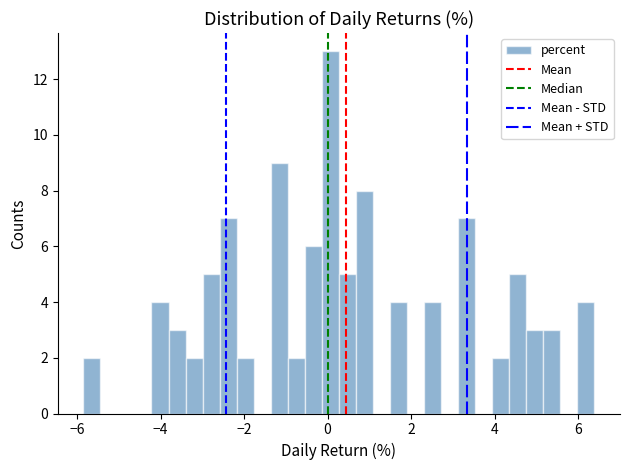

Read against the x-axis, roughly where is the centre of the tallest bar?

0.0